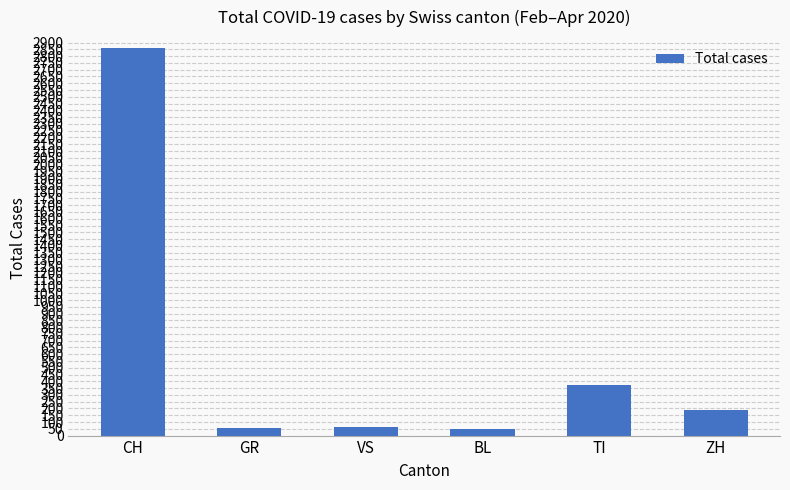

Between ZH and BL, which is larger?

ZH